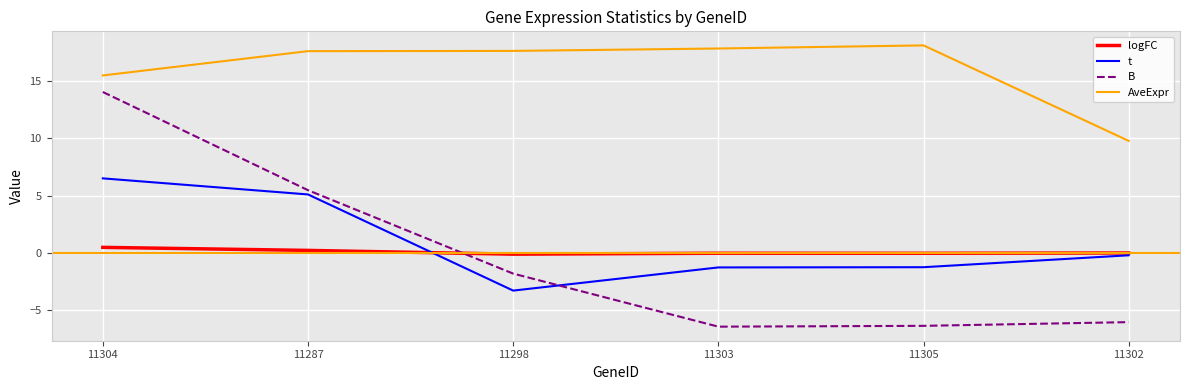

What is the lowest value of the B series?

-6.5